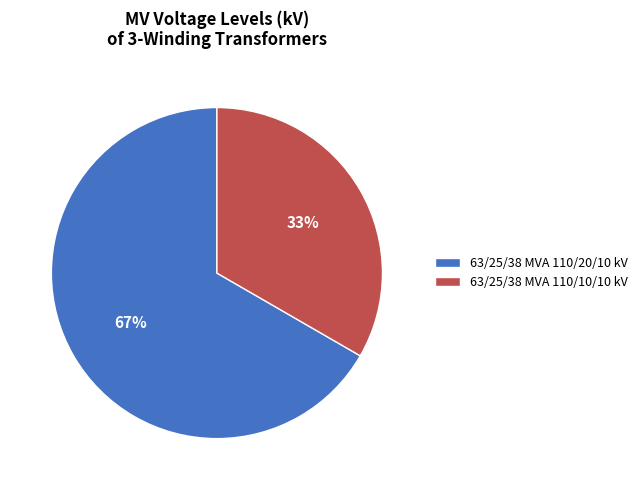

How many slices are in this pie chart?

2